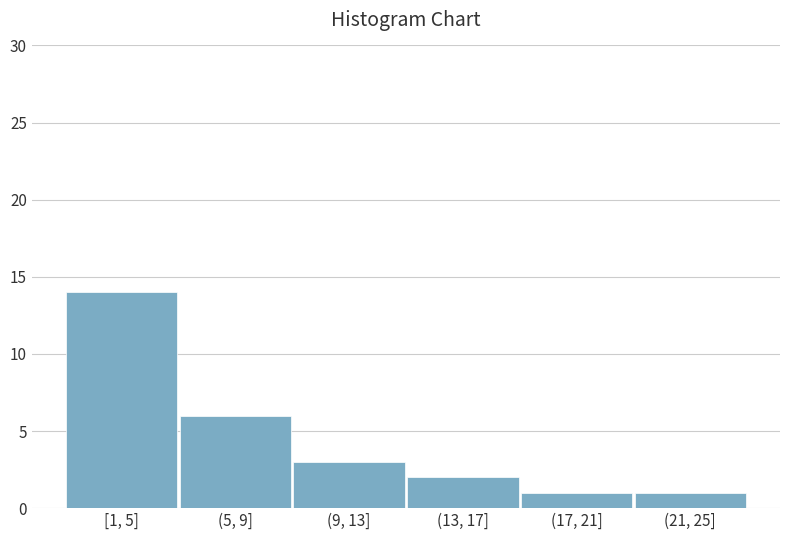

Reading left to right, transcribe all the data shown in this chart.

[1, 5]=14	(5, 9]=6	(9, 13]=3	(13, 17]=2	(17, 21]=1	(21, 25]=1